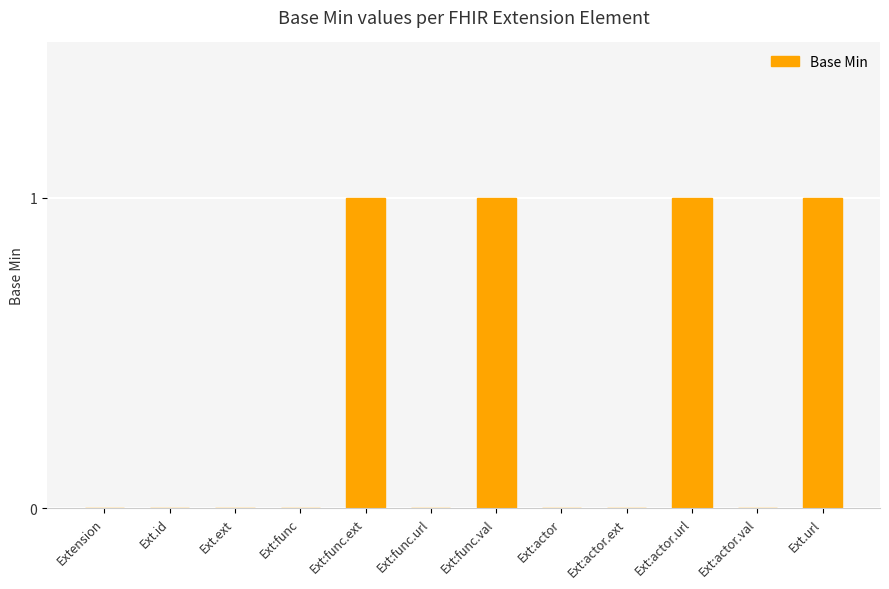

The value at Ext:func is 1. True or false?

False